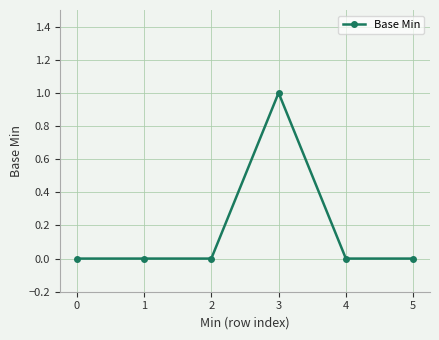

Reading left to right, what are all the values shown in this chart?

0=0	1=0	2=0	3=1	4=0	5=0